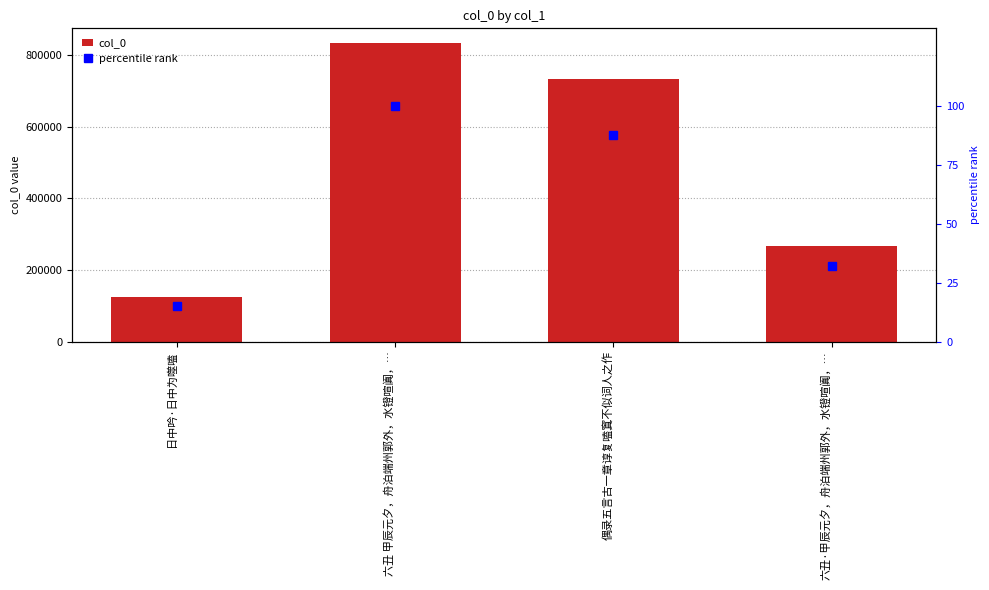

Where does the col_0 series first go above 731803?

六丑 甲辰元夕，舟泊端州郭外，水镫喧阗，…